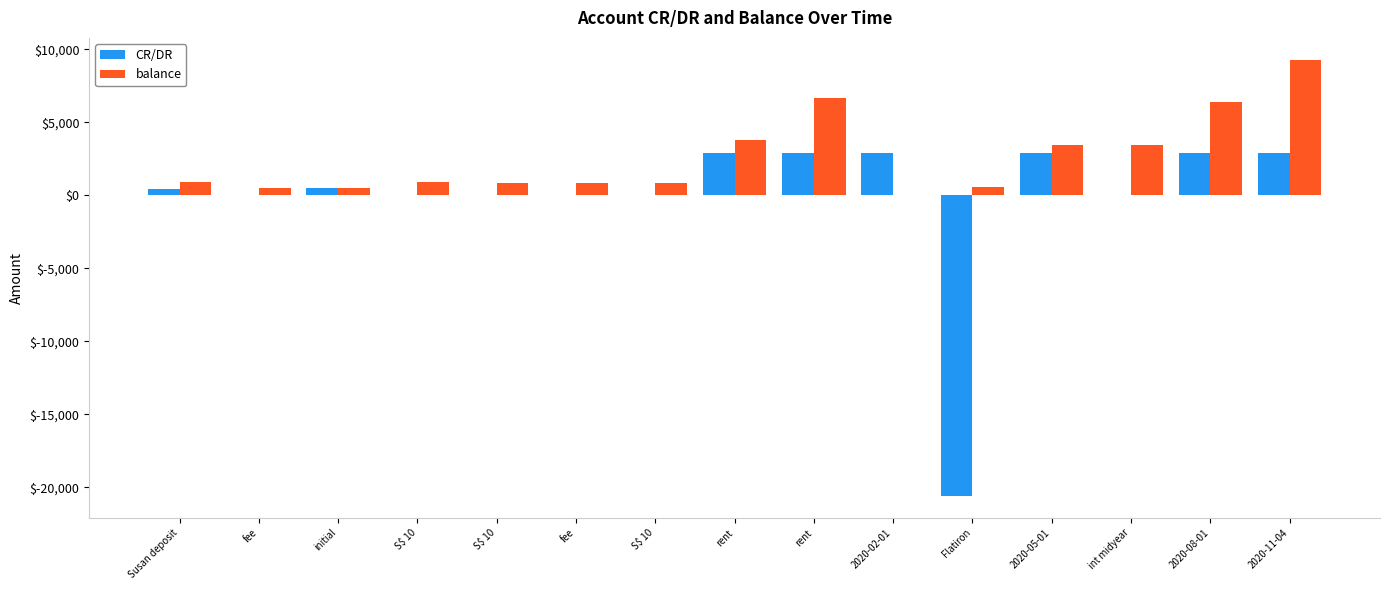

Count the number of categories in the chart.

15